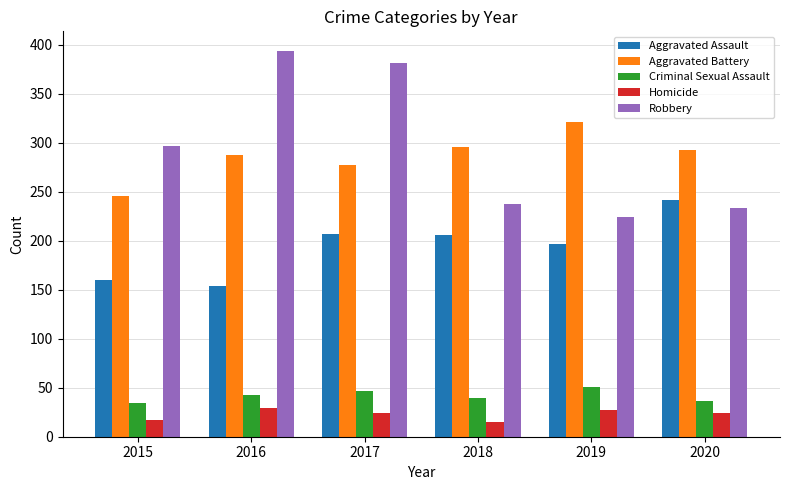

What are all the series names shown in the legend?

Aggravated Assault, Aggravated Battery, Criminal Sexual Assault, Homicide, Robbery